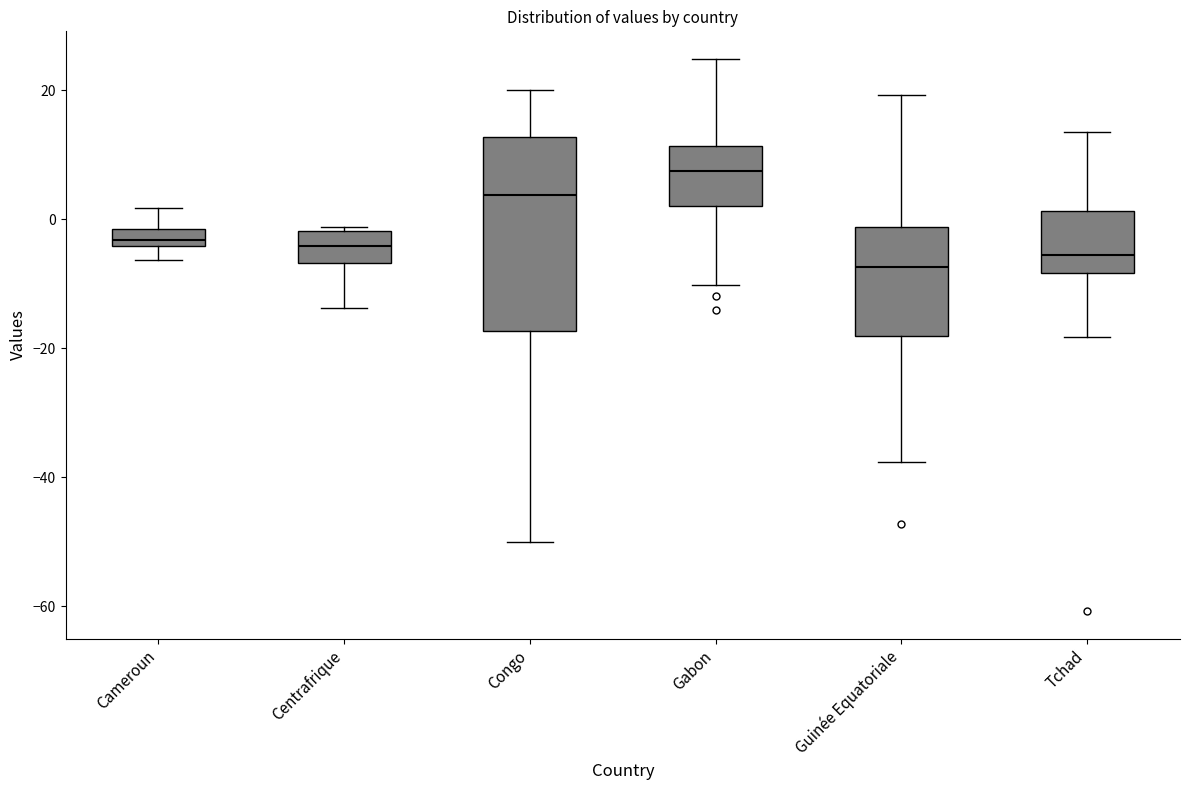

Which box is the tallest, from its lower edge to its upper edge?

Congo